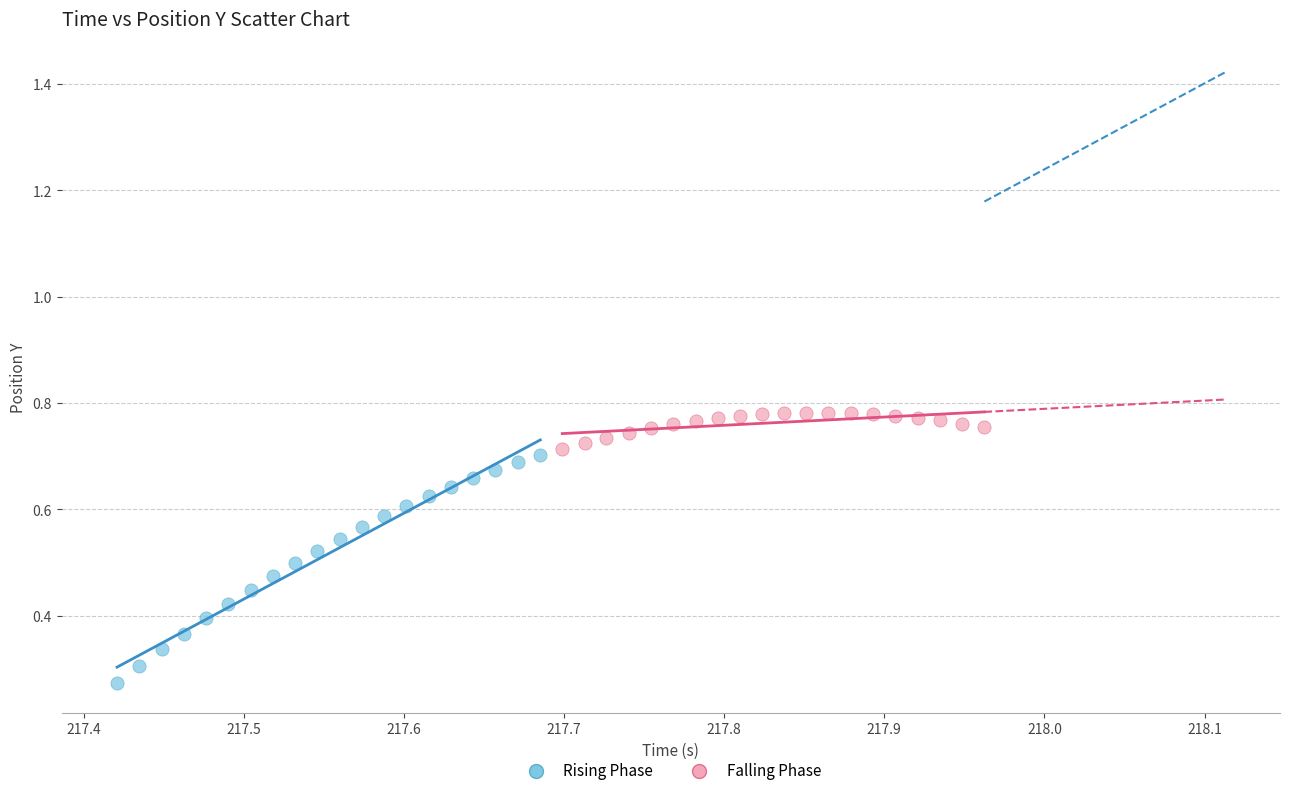

What are all the series names shown in the legend?

Rising Phase, Falling Phase